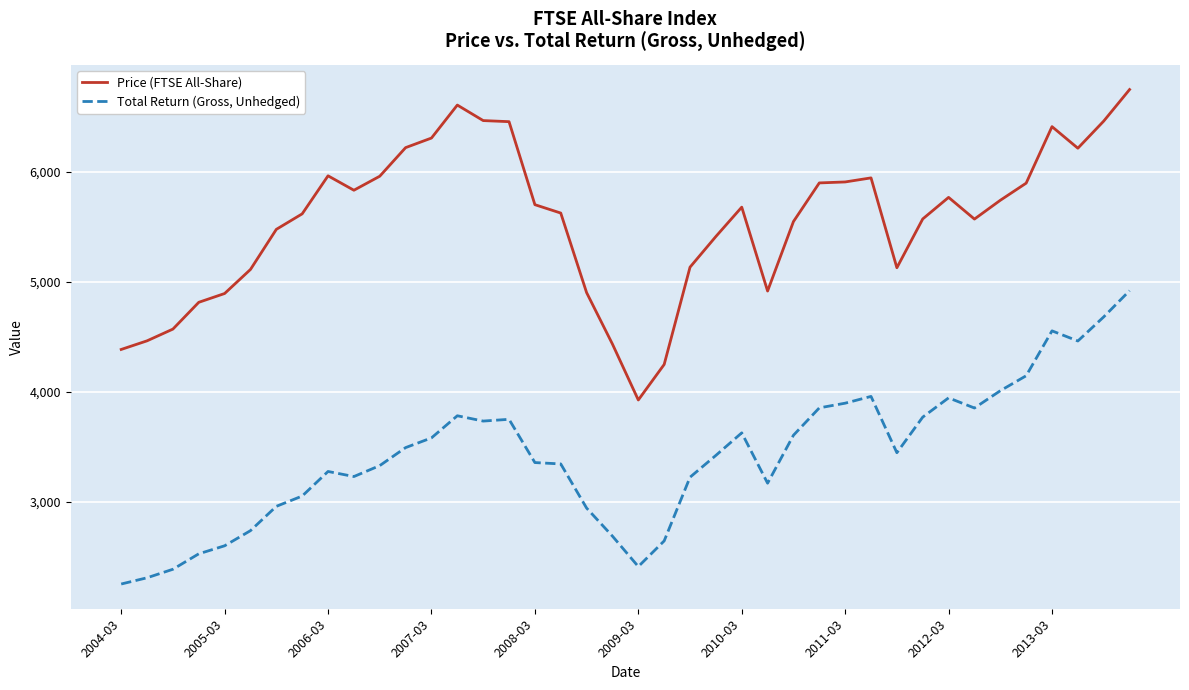

True or false: Total Return (Gross, Unhedged) and Price (FTSE All-Share) cross at least once.

False